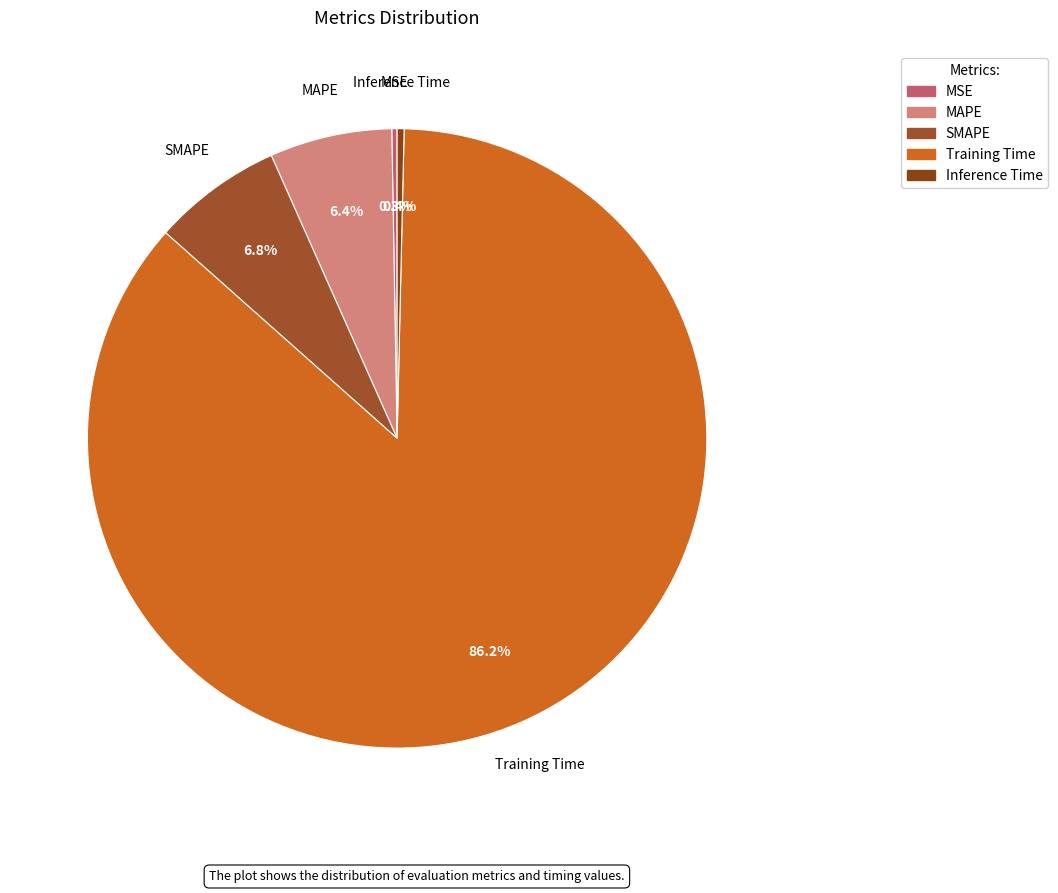

Which category accounts for the majority?

Training Time